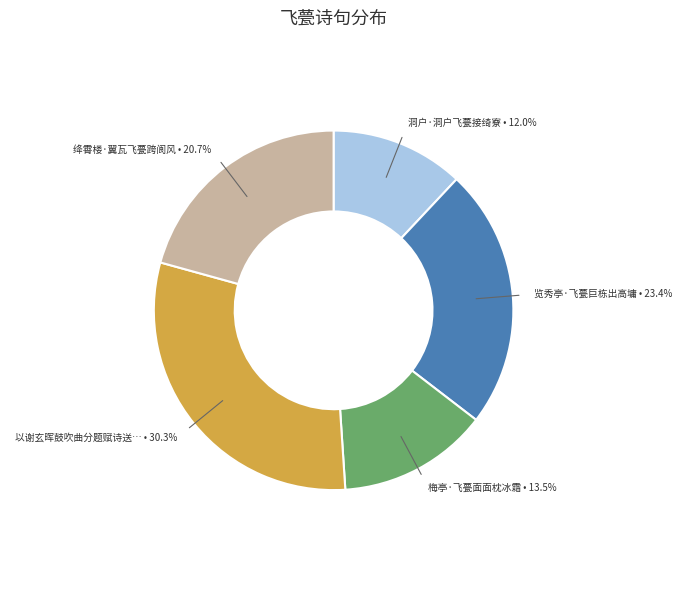

Does any single category account for the majority?

No